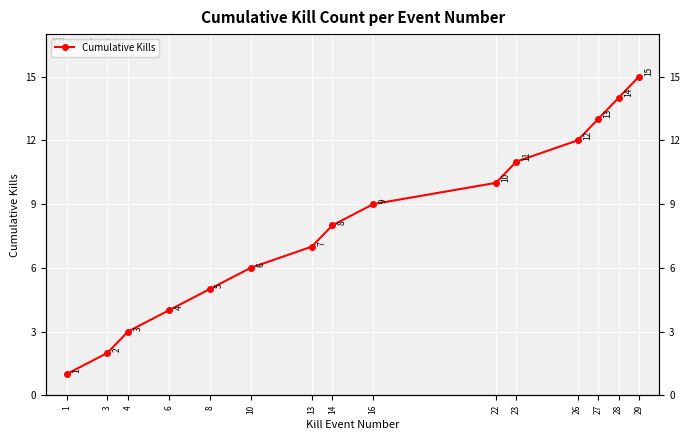

Between 22 and 6, which is larger?

22